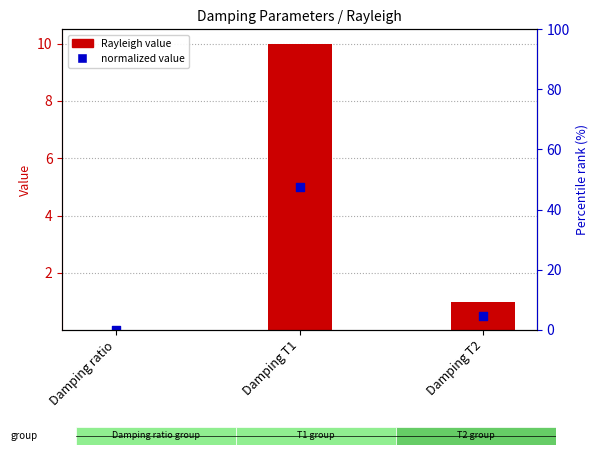

Which has a higher value, Damping ratio or Damping T2?

Damping T2